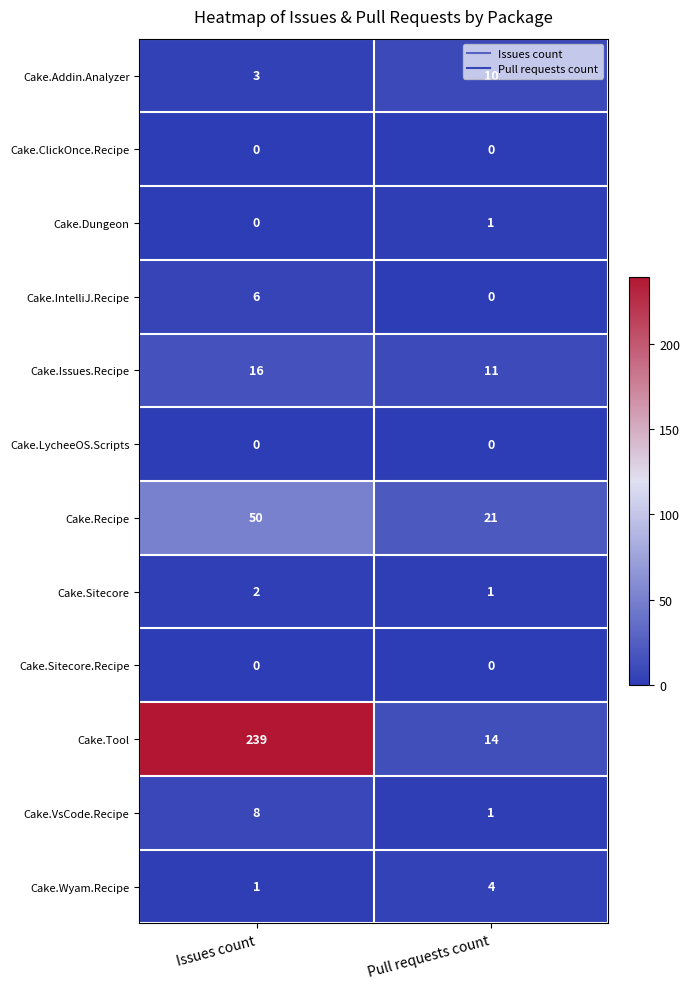

Count the number of data series in this chart.

12